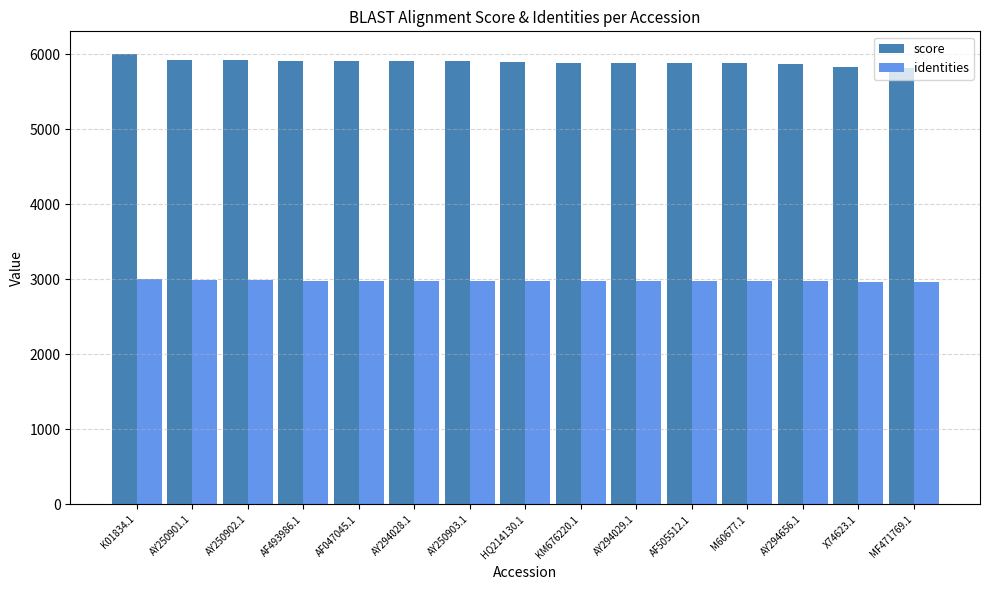

The score series shows 5904 at AF047045.1. True or false?

True